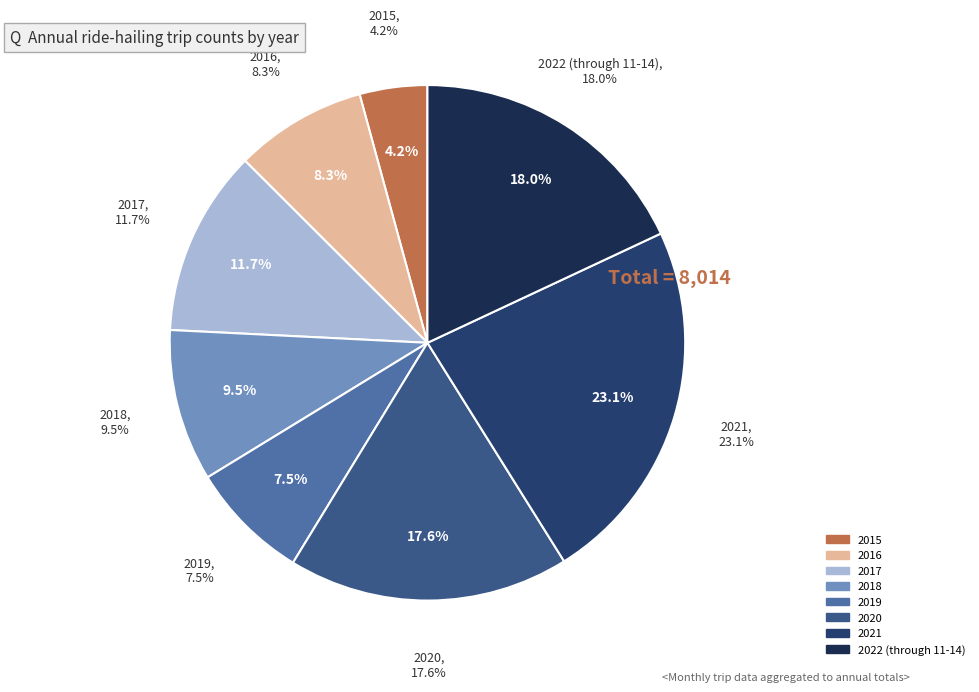

Does any single category account for the majority?

No